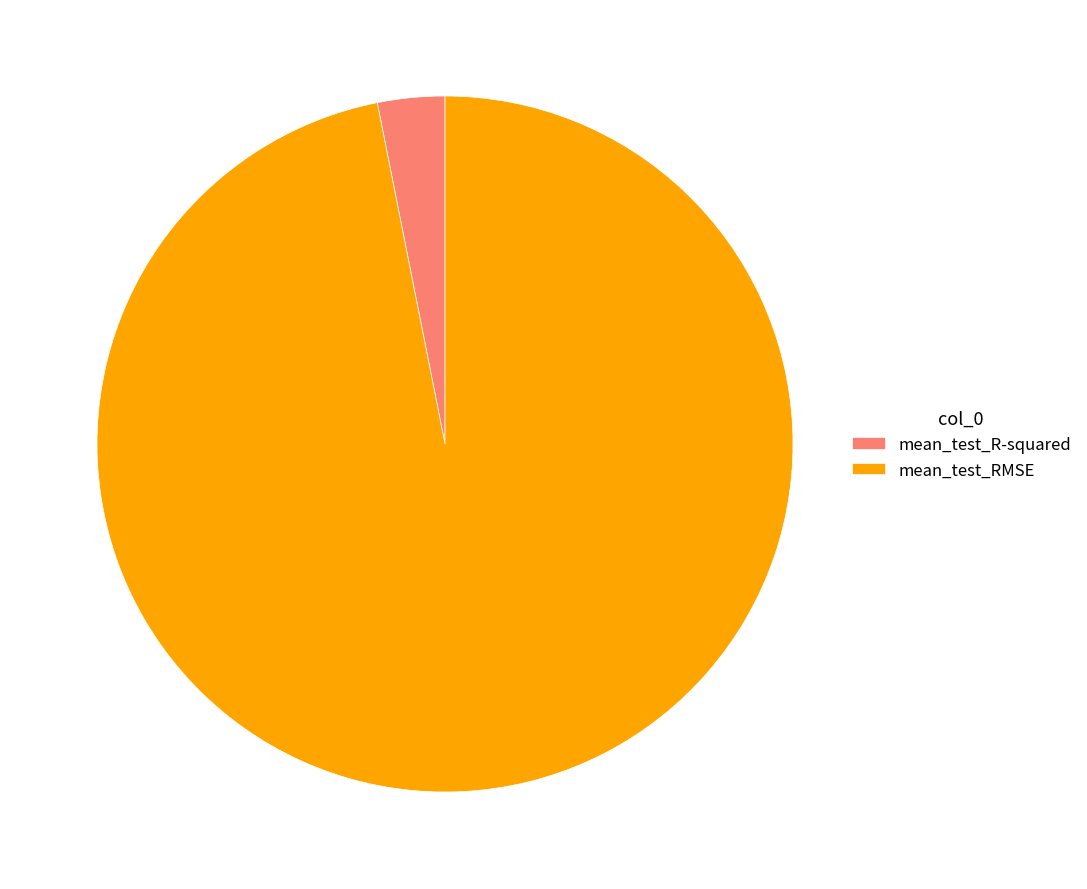

What is the smallest slice in the pie chart?

mean_test_R-squared